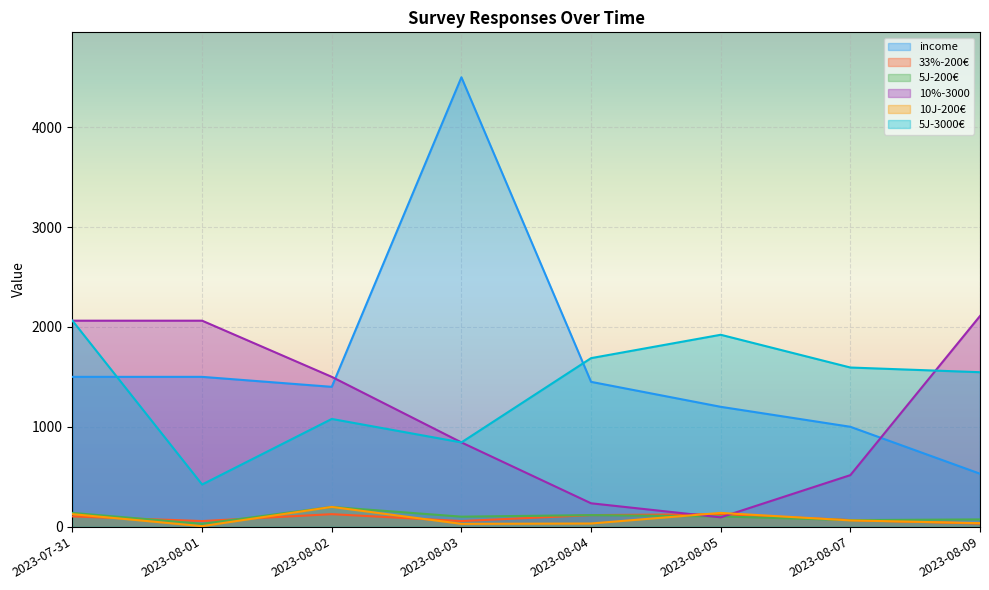

The value of 33%-200€ at 2023-08-03 is 56.0. True or false?

True